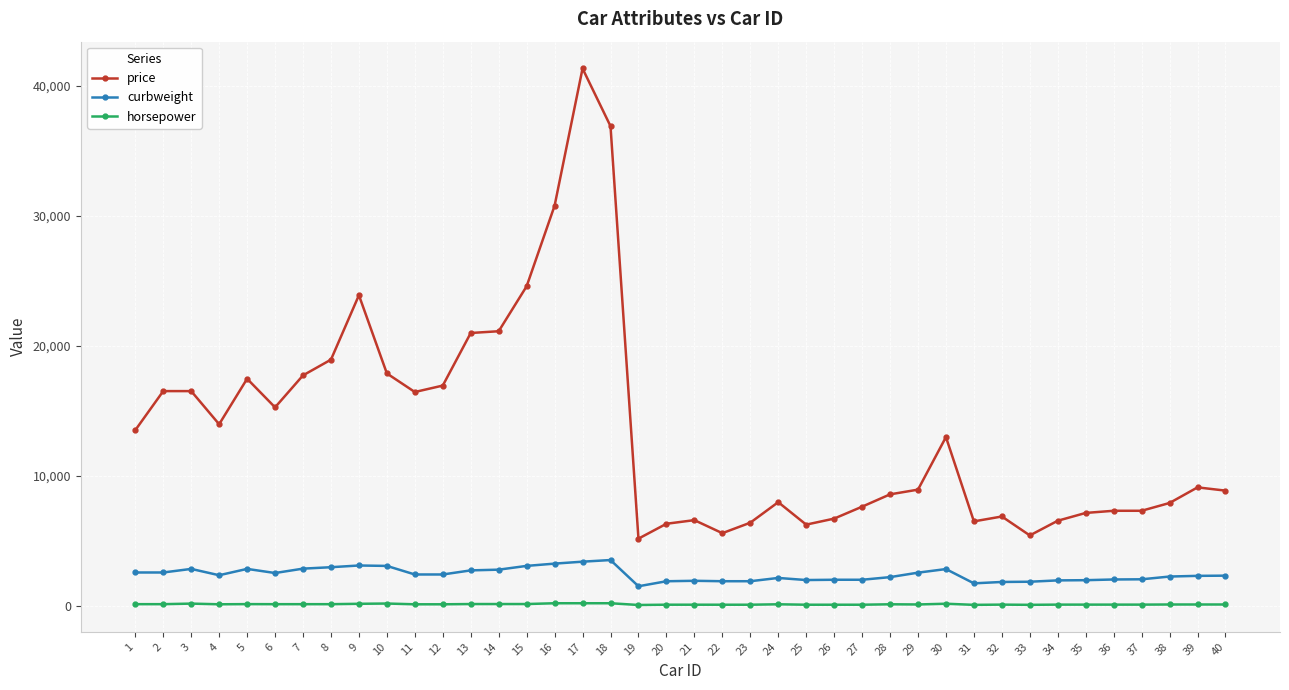

Is the value of curbweight at 15 greater than the value of price at 18?

No